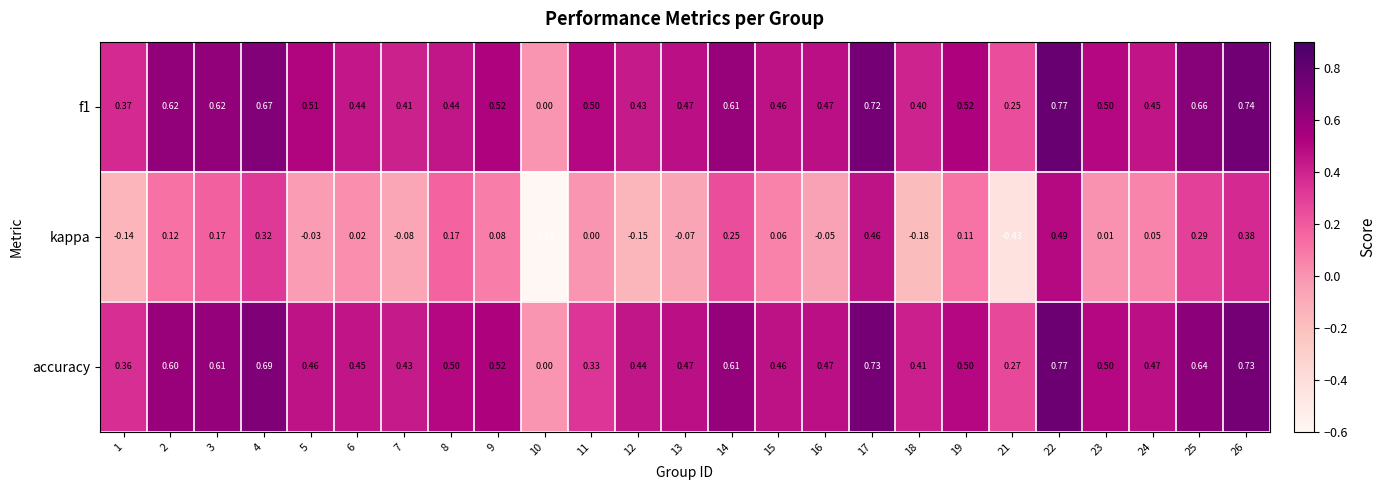

Which series changed the most between 17 and 25?

kappa